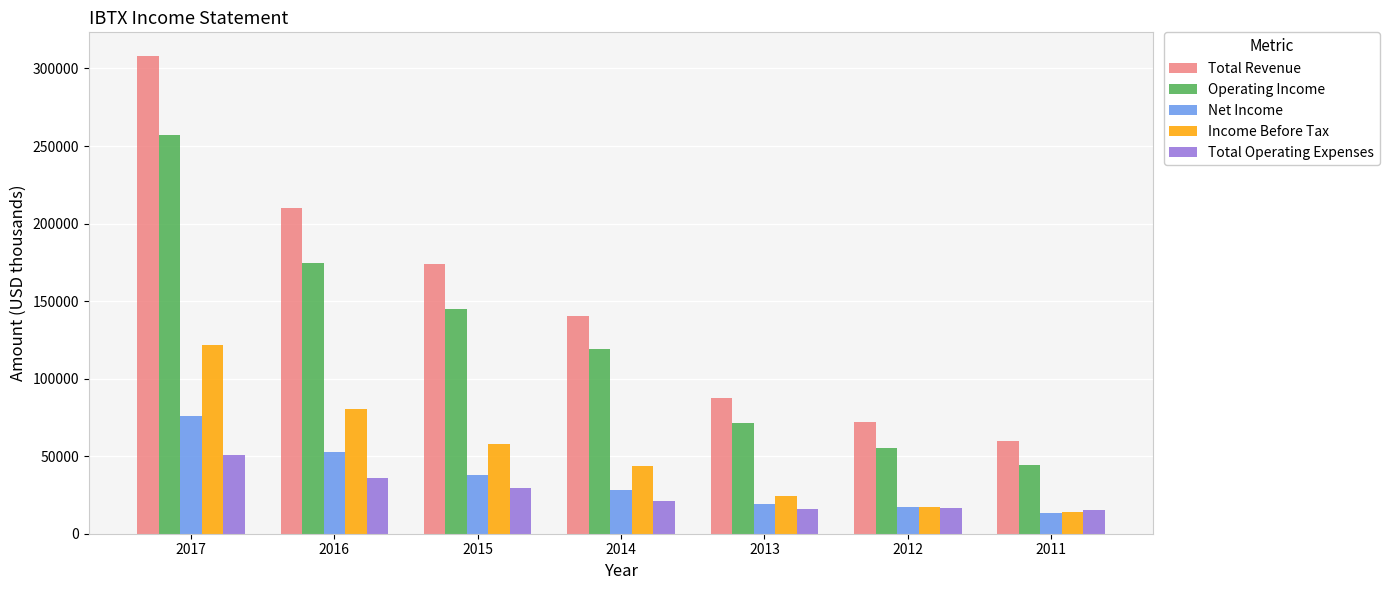

What is the value of the Total Revenue bar at the 4th from the left?

140100